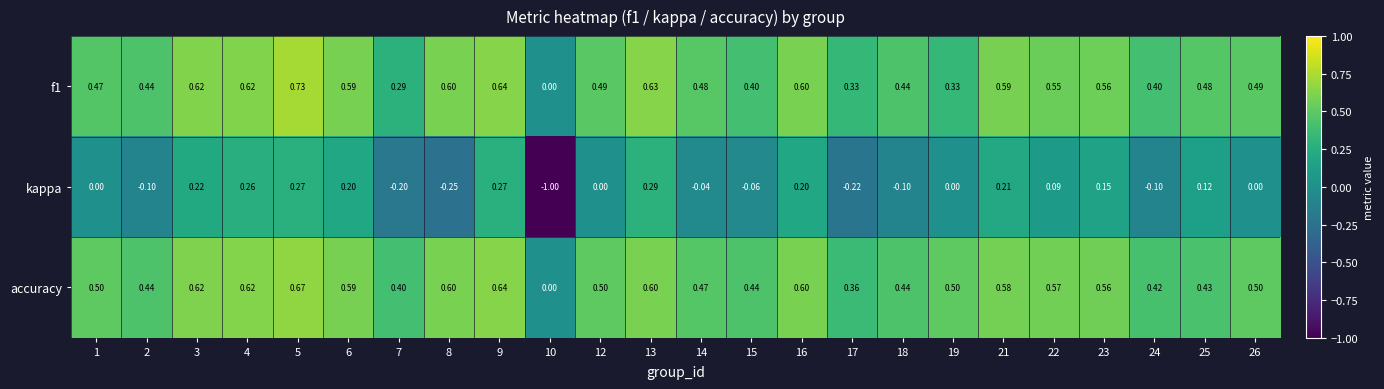

Which series changed the most between 1 and 7?

kappa